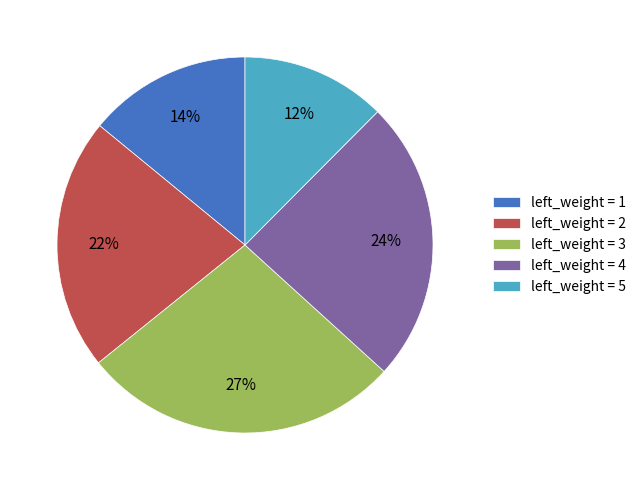

To the nearest percent, what portion does left_weight = 5 represent?

12%